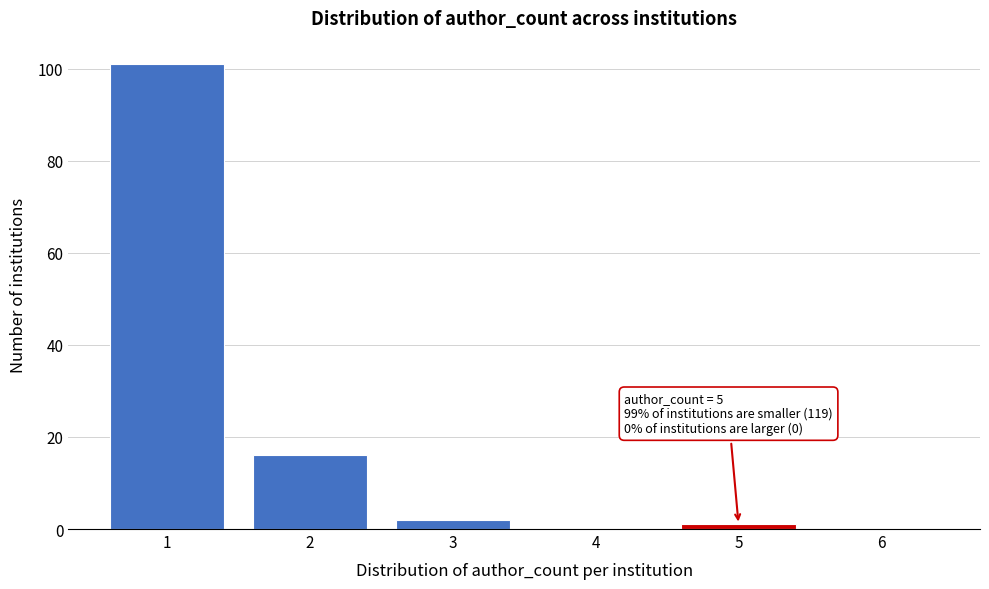

Which range on the x-axis has the tallest bar?

0.5 to 1.5